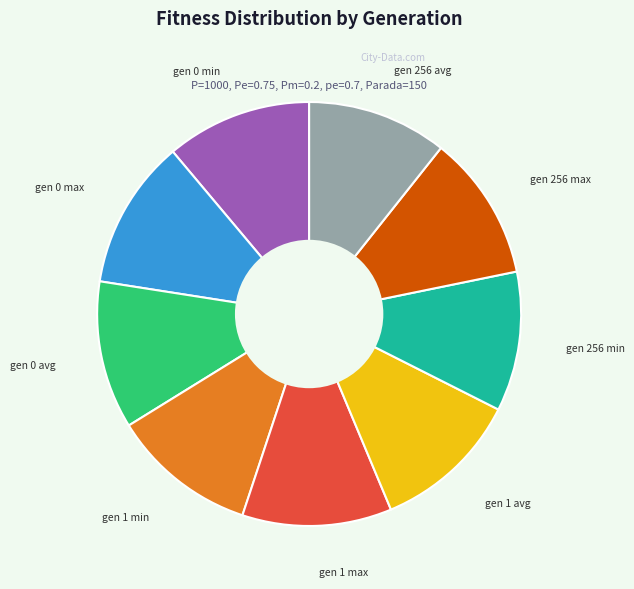

Count the number of slices in the pie.

9